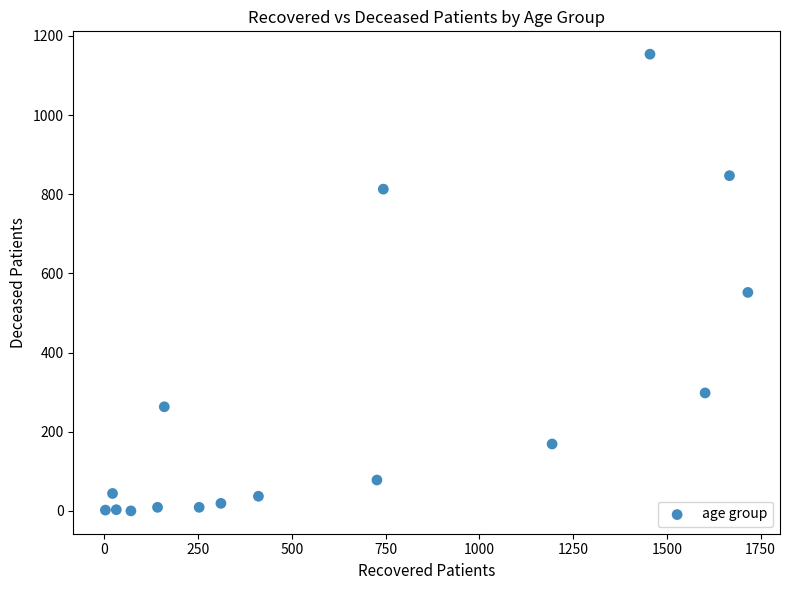

What Y value in the scatter plot is closest to 577?

552